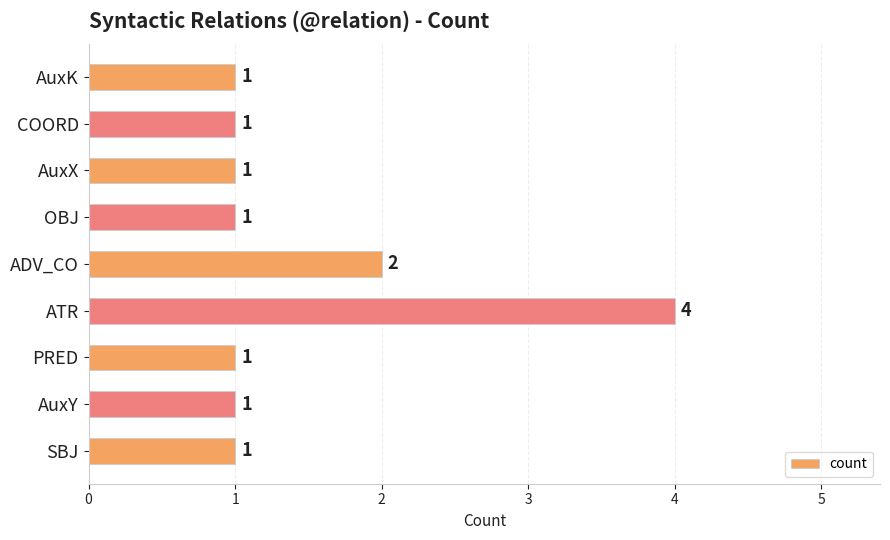

Reading bottom to top, what are all the values shown in this chart?

SBJ=1	AuxY=1	PRED=1	ATR=4	ADV_CO=2	OBJ=1	AuxX=1	COORD=1	AuxK=1